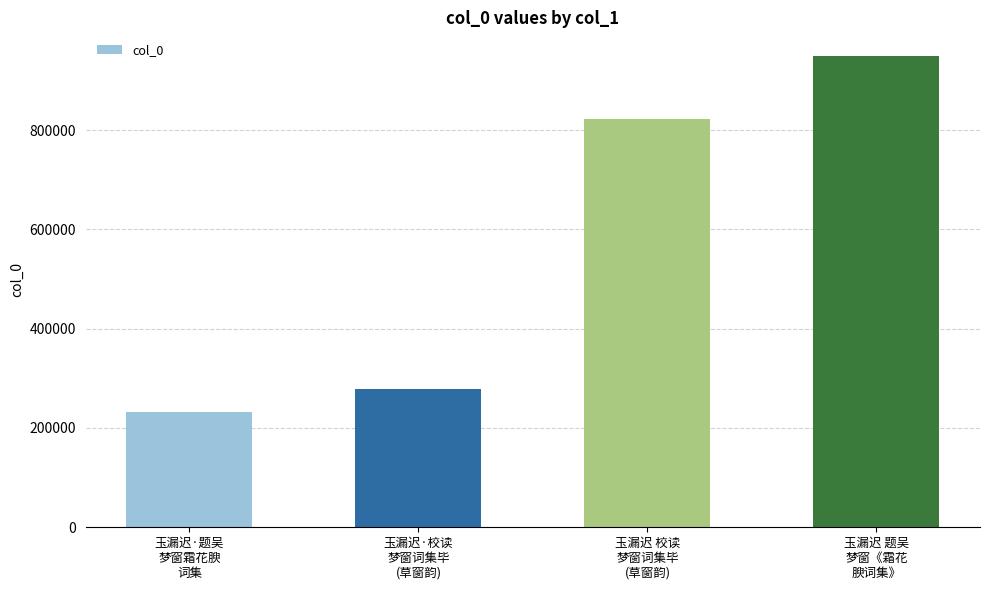

List the labels in order of value, smallest first.

玉漏迟·题吴
梦窗霜花腴
词集, 玉漏迟·校读
梦窗词集毕
(草窗韵), 玉漏迟 校读
梦窗词集毕
(草窗韵), 玉漏迟 题吴
梦窗《霜花
腴词集》